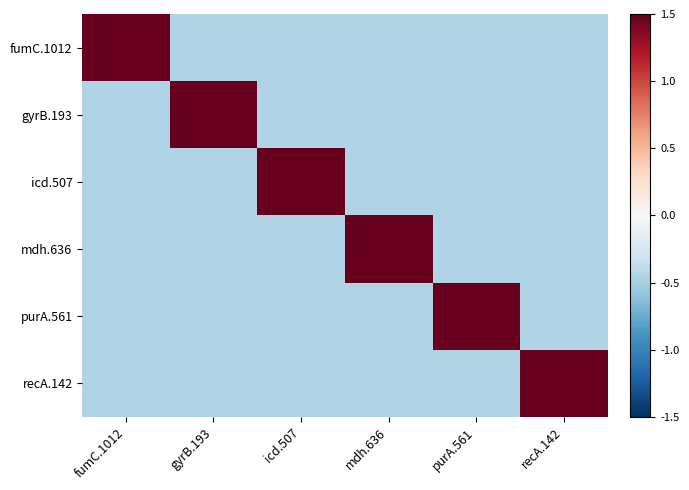

How many data points does each series have?

6